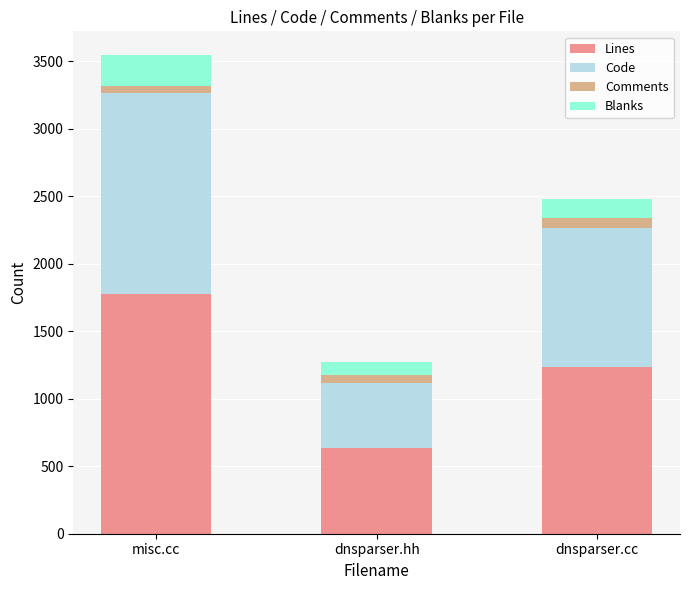

The Lines series shows 361 at dnsparser.hh. True or false?

False